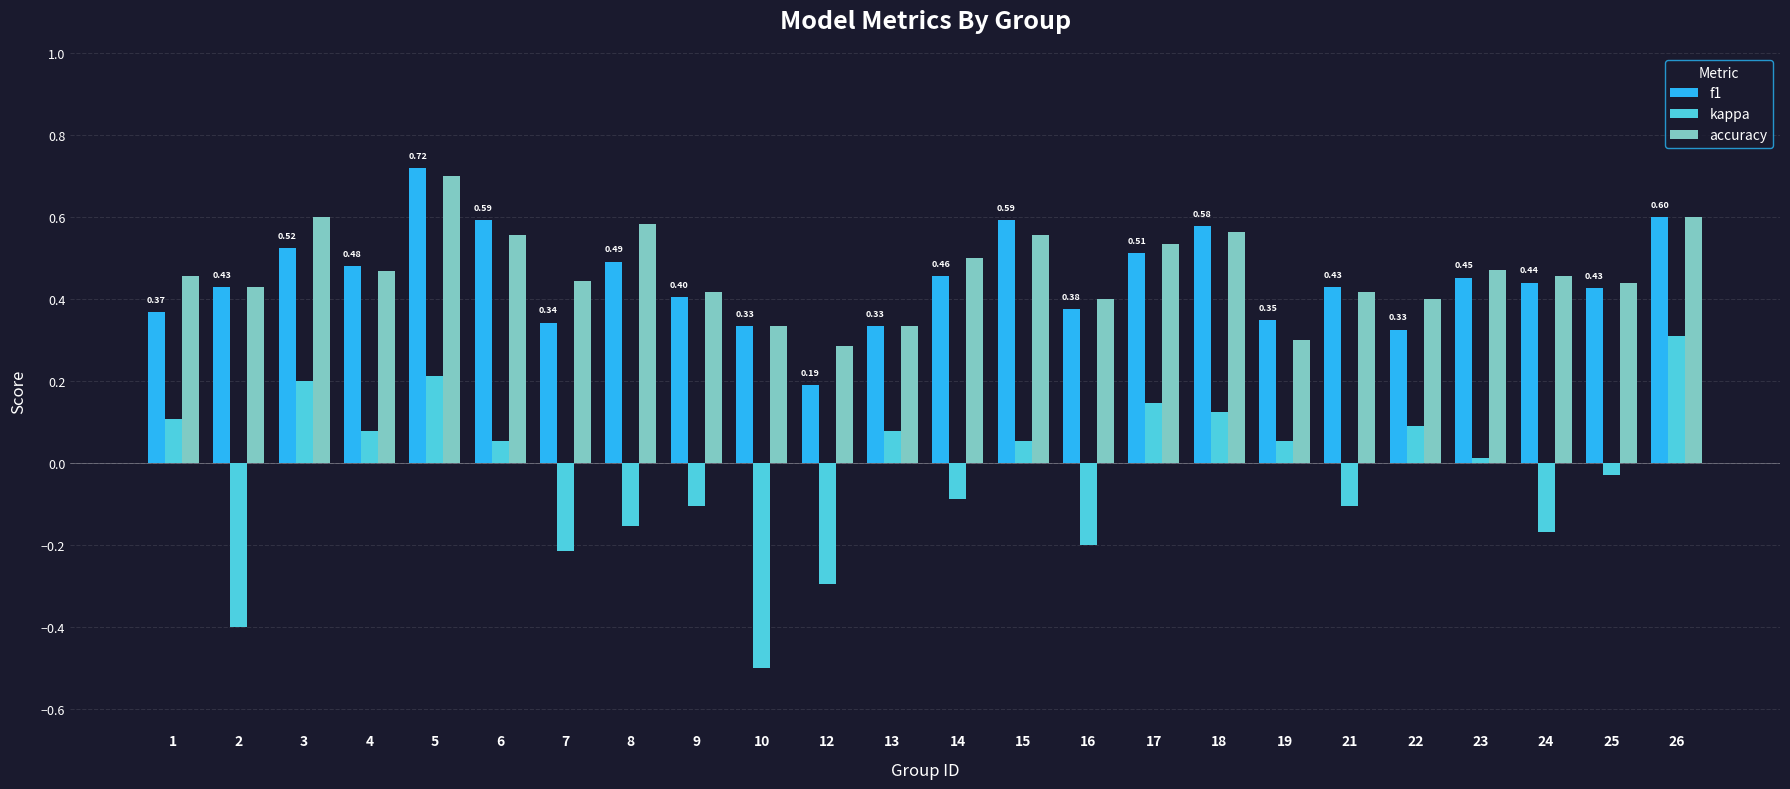

Where is kappa nearest to the value 0?

23